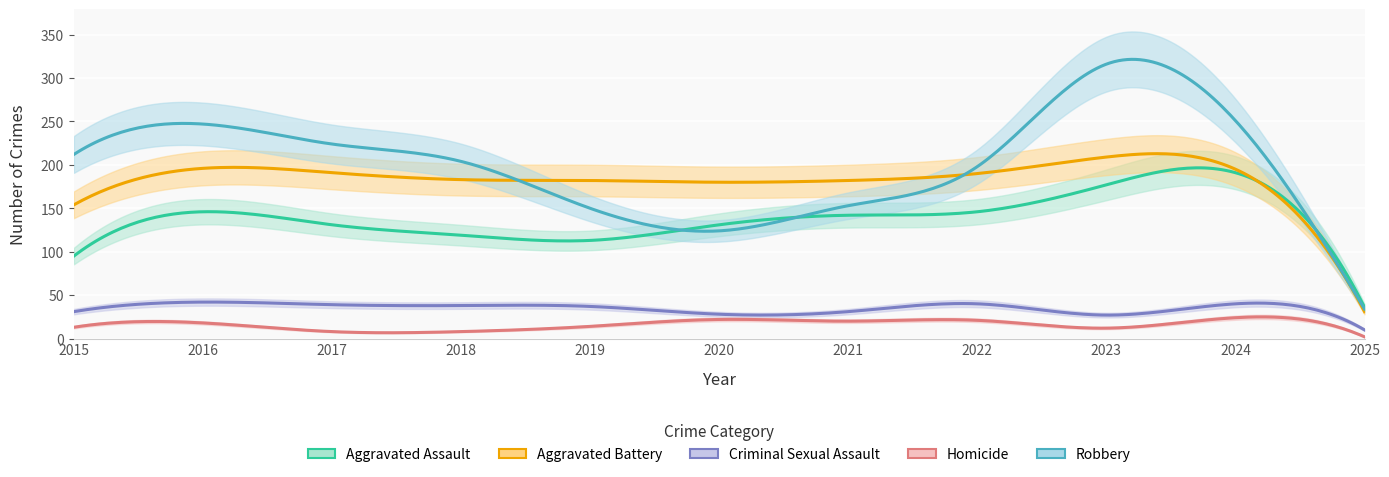

Rank the series by their maximum value, from highest to lowest.

Robbery, Aggravated Battery, Aggravated Assault, Criminal Sexual Assault, Homicide